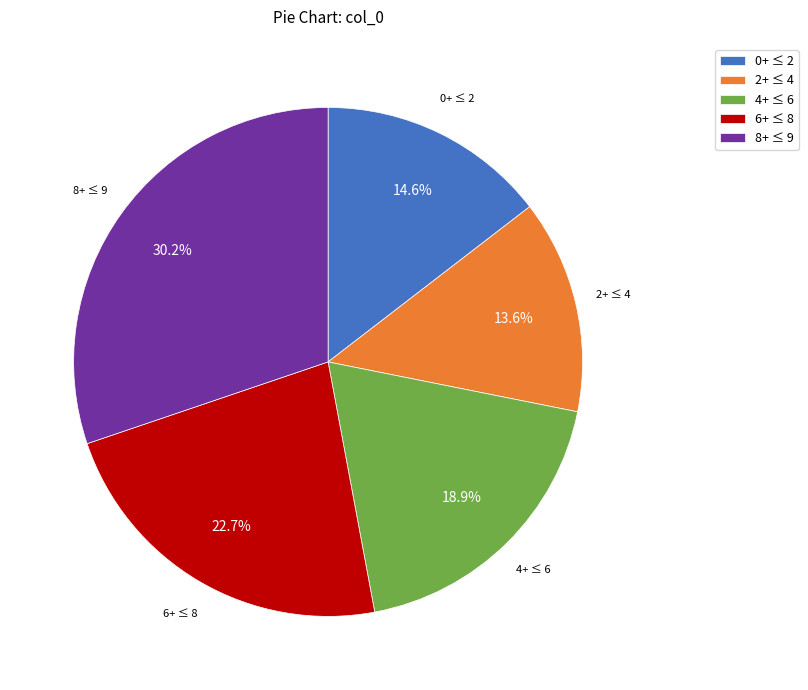

Which category has the biggest portion of the pie?

8+ ≤ 9